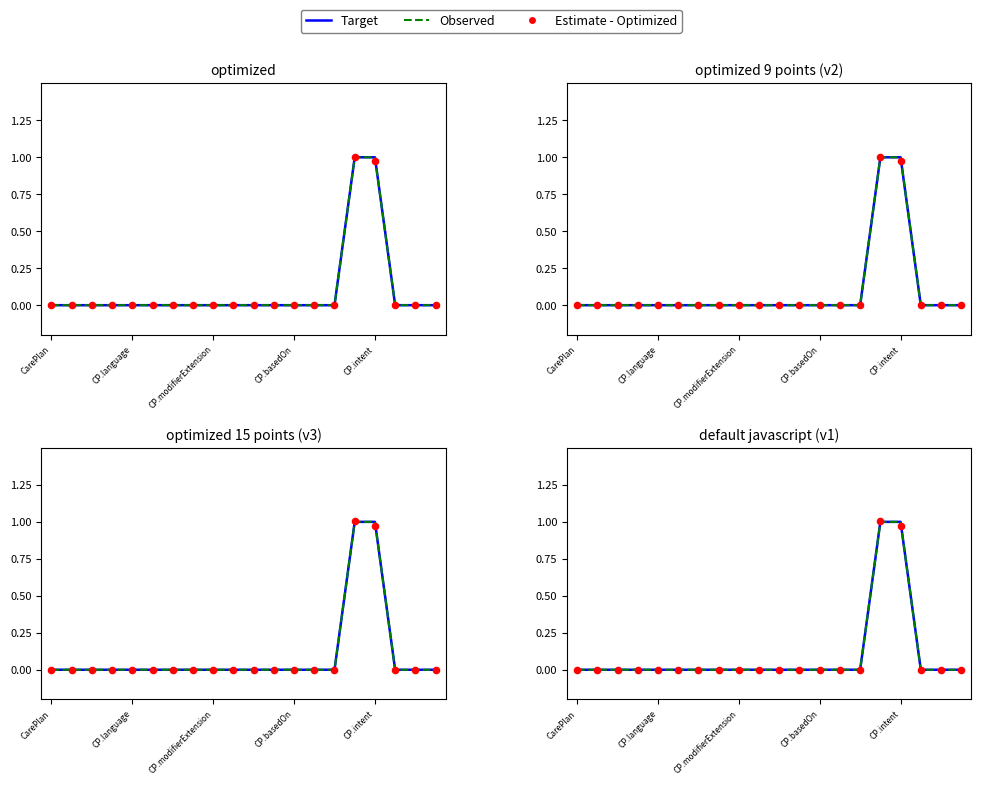

Is the value of Estimate - Optimized at CP.basedOn greater than the value of Target at 15?

No